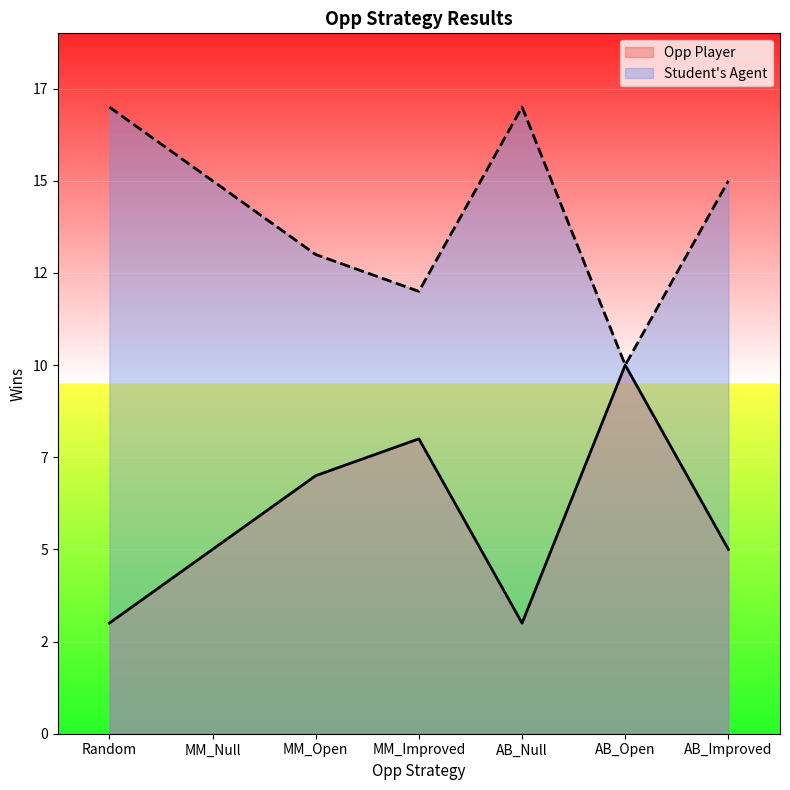

What is the sum of all Opp Player values?

99